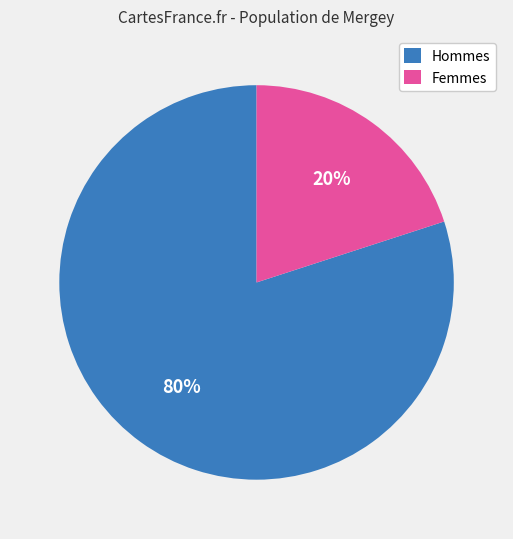

Count the number of slices in the pie.

2